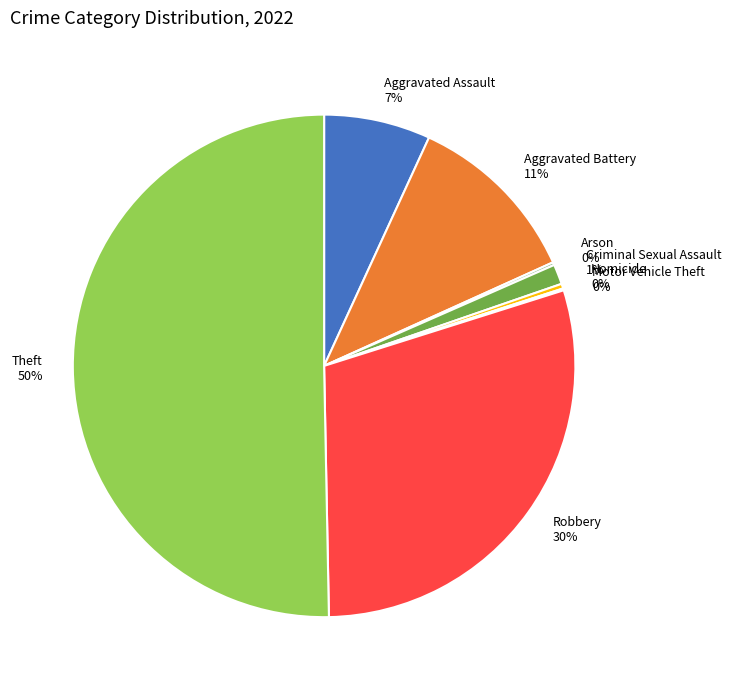

The Robbery 30% slice represents 30% of the pie. True or false?

True